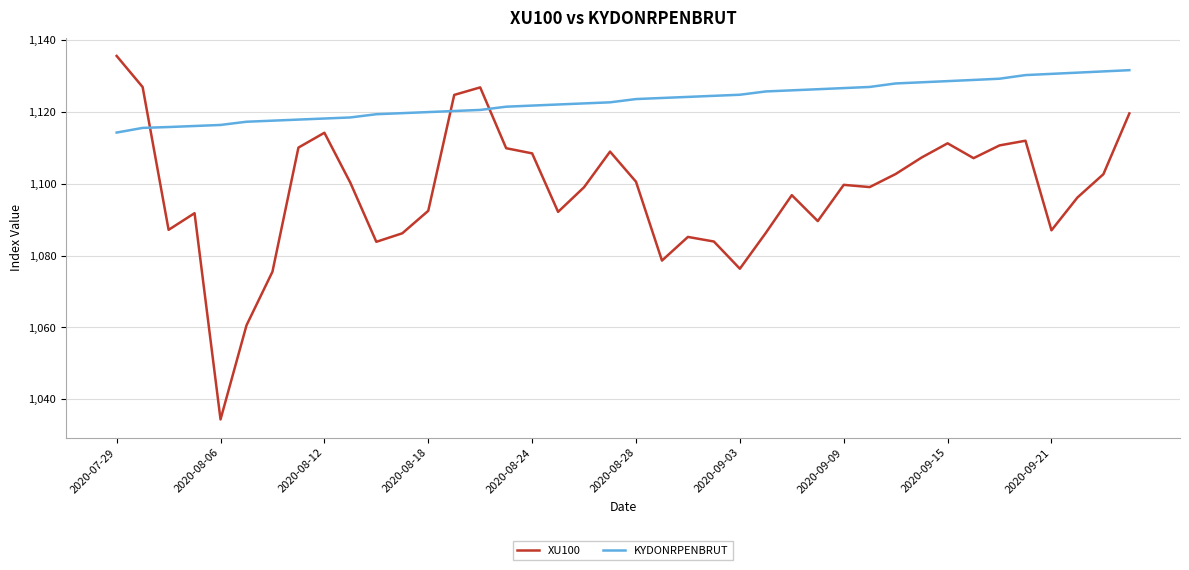

Which series has the largest total across all categories?

KYDONRPENBRUT